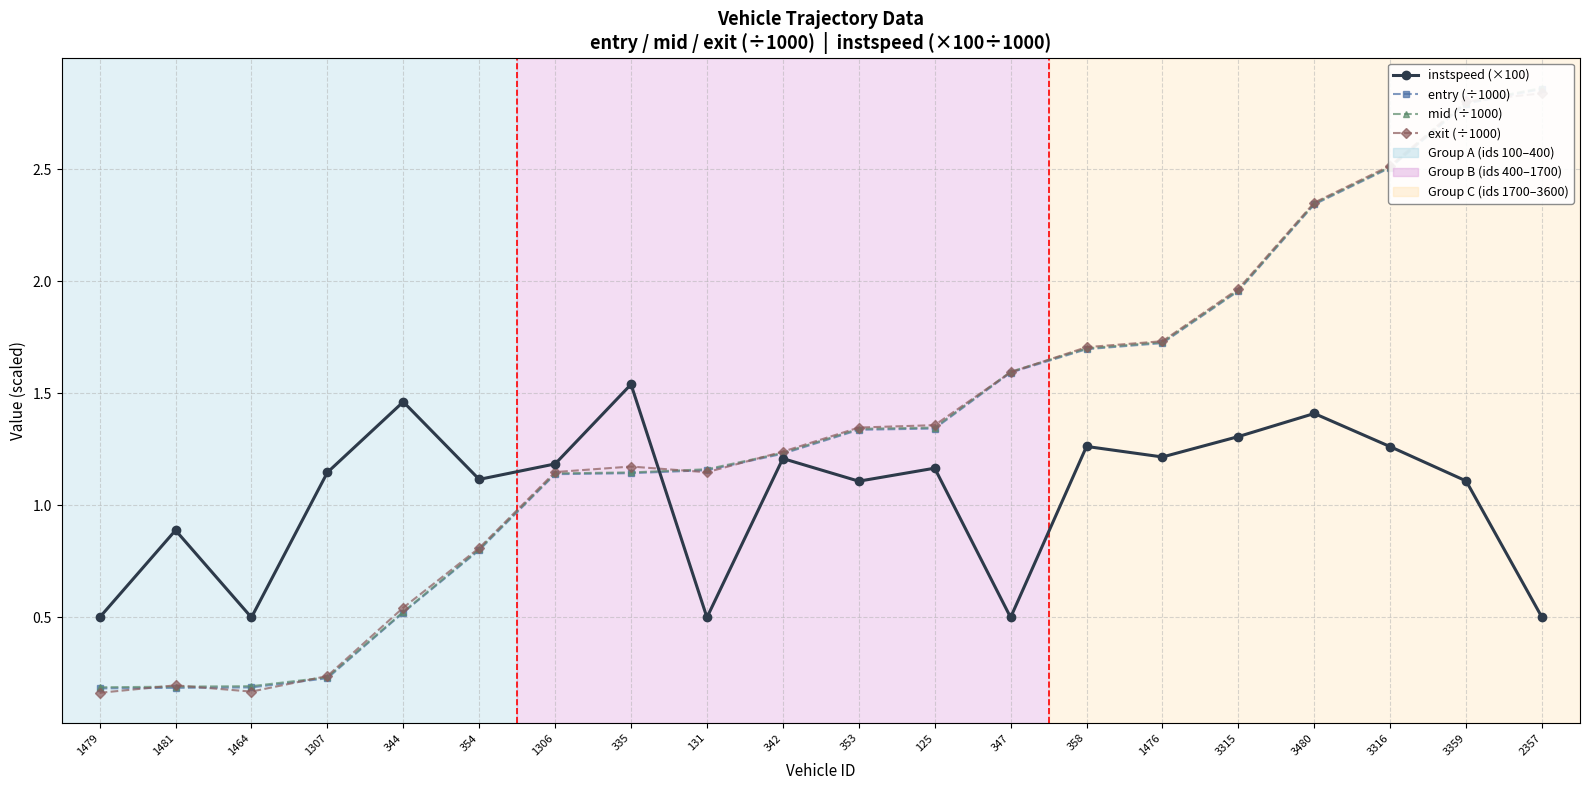

Rank the series by their maximum value, from lowest to highest.

instspeed (×100), exit (÷1000), entry (÷1000), mid (÷1000)